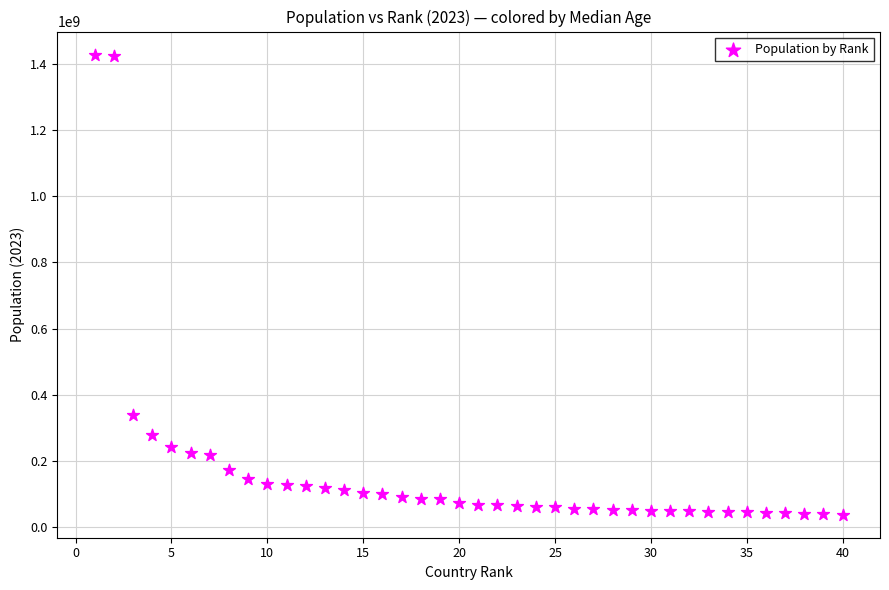

What is the range of X values (max minus min)?

39